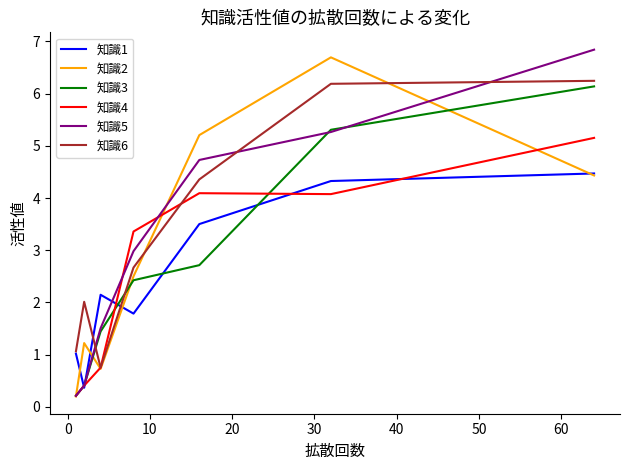

What is the greatest value displayed?

6.8